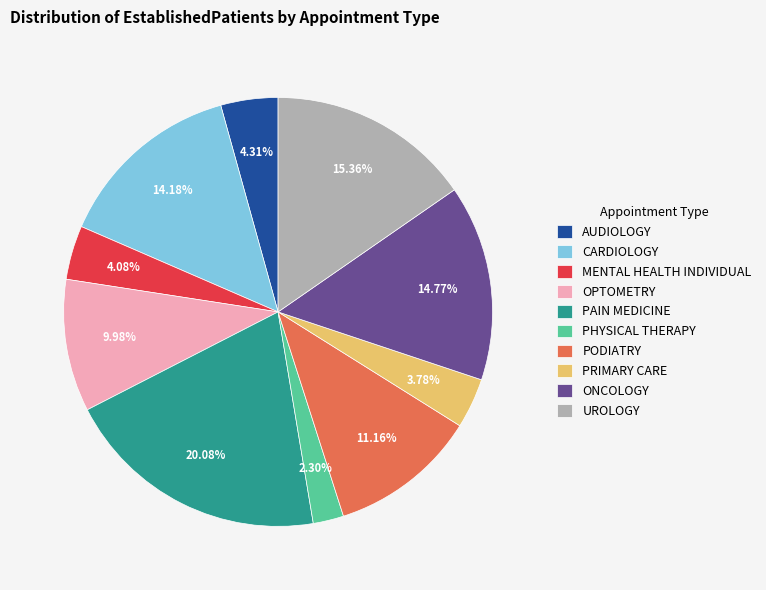

Approximately how many times larger is the value at UROLOGY compared to PHYSICAL THERAPY?

6.7